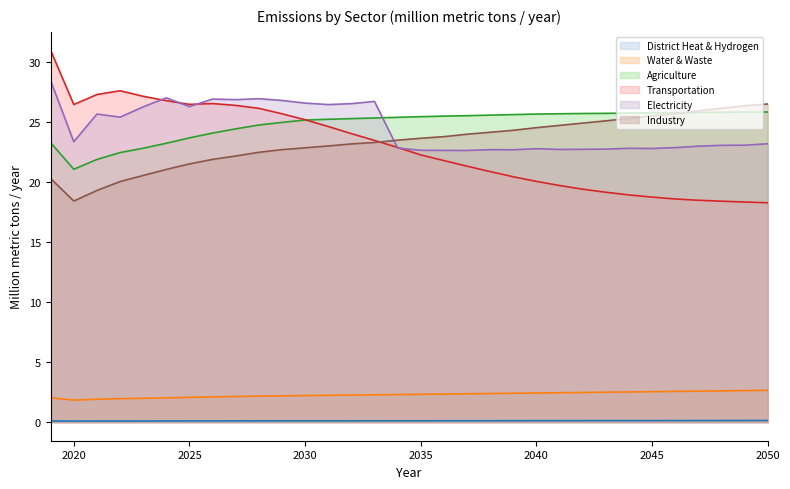

Where is Agriculture nearest to the value 23?

2023